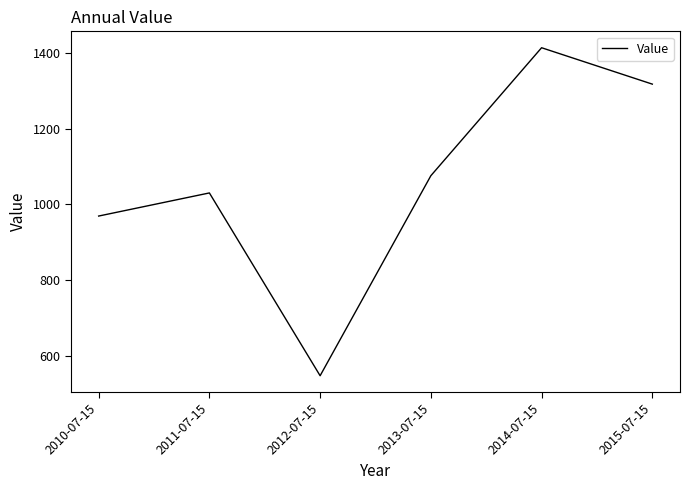

Between 2014-07-15 and 2011-07-15, which is larger?

2014-07-15